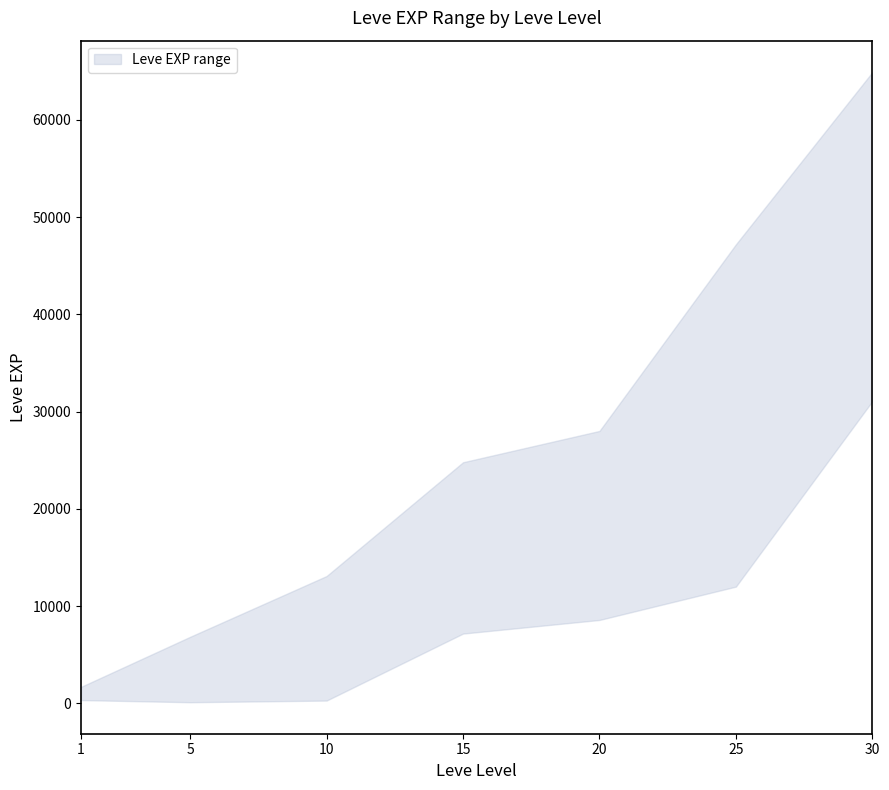

Reading left to right, list all the values displayed in this chart.

Leve EXP upper: 1=1690	5=6840	10=13090	15=24790	20=28010	25=47200	30=64910
Leve EXP lower: 1=330	5=110	10=280	15=7170	20=8570	25=12000	30=31070